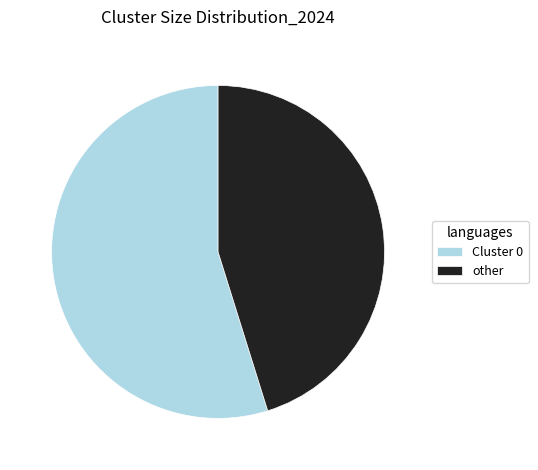

What is the ratio of the value at other to the value at Cluster 0?

0.8